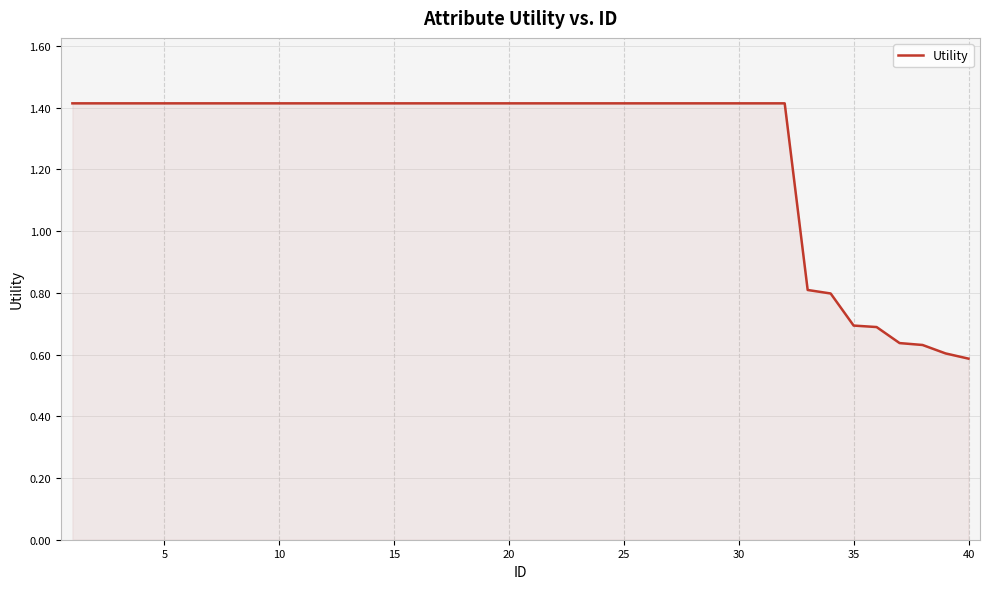

What is the difference between the maximum and minimum values?

0.8